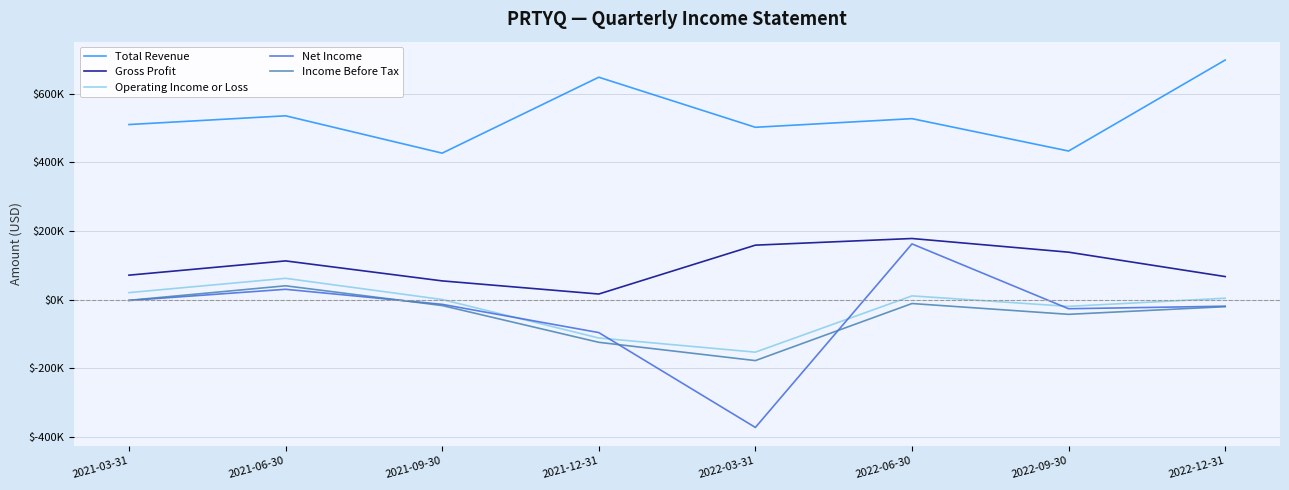

What is the spread (max minus min) of values at 2021-06-30?

505900